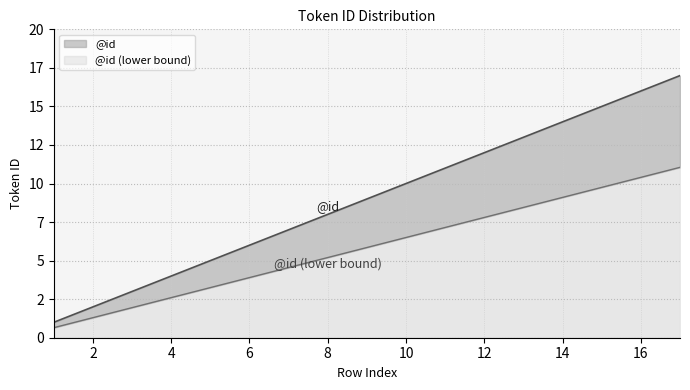

What is the change in value from 2 to 6?

+4